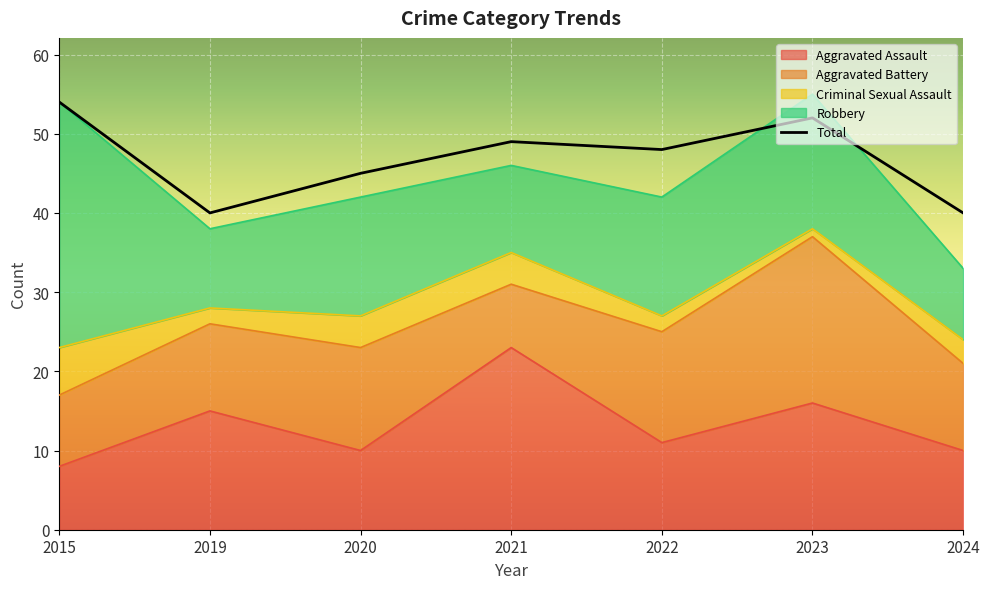

Where is the data nearest to the value 47?

2022